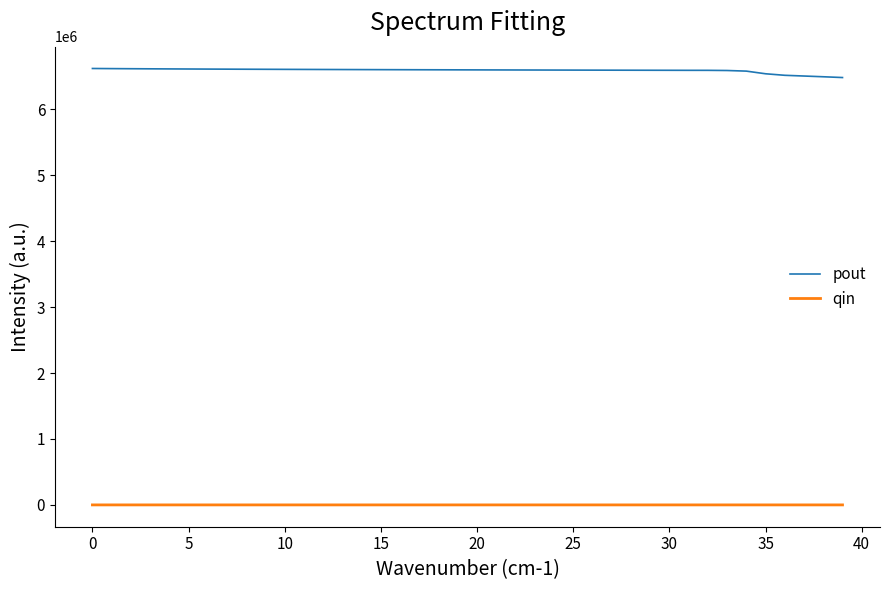

What is the greatest value displayed?

6621246.7